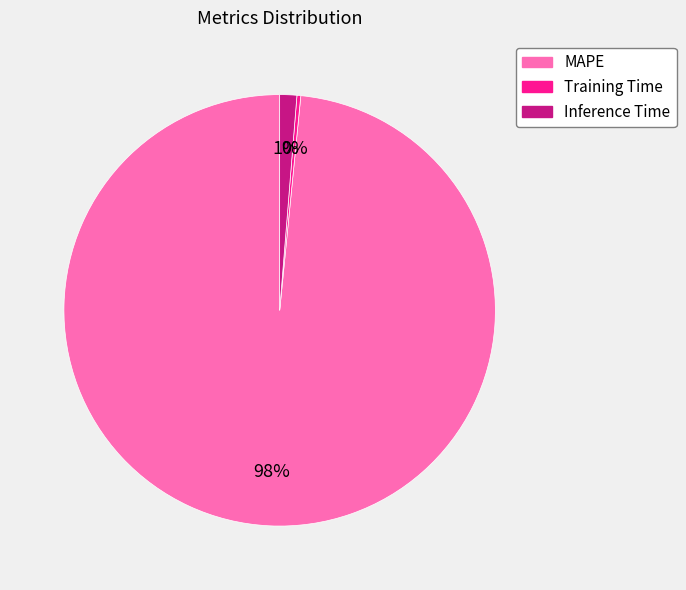

Rank the categories by value from highest to lowest.

MAPE, Inference Time, Training Time